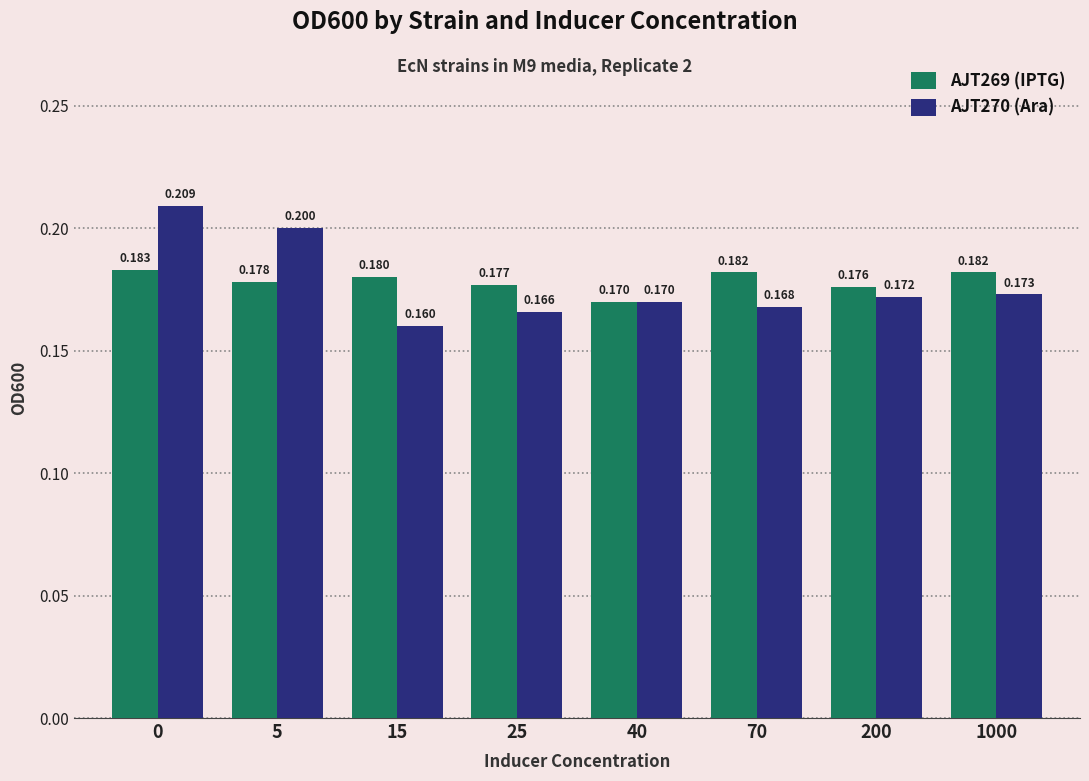

Reading right to left, list all the values displayed in this chart.

AJT269 (IPTG): 0.2	0.2	0.2	0.2	0.2	0.2	0.2	0.2
AJT270 (Ara): 0.2	0.2	0.2	0.2	0.2	0.2	0.2	0.2